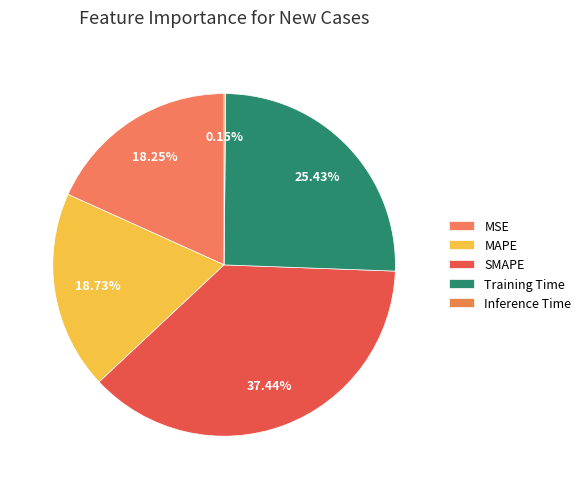

To the nearest percent, what is the difference between the Inference Time and Training Time slice percentages?

25%